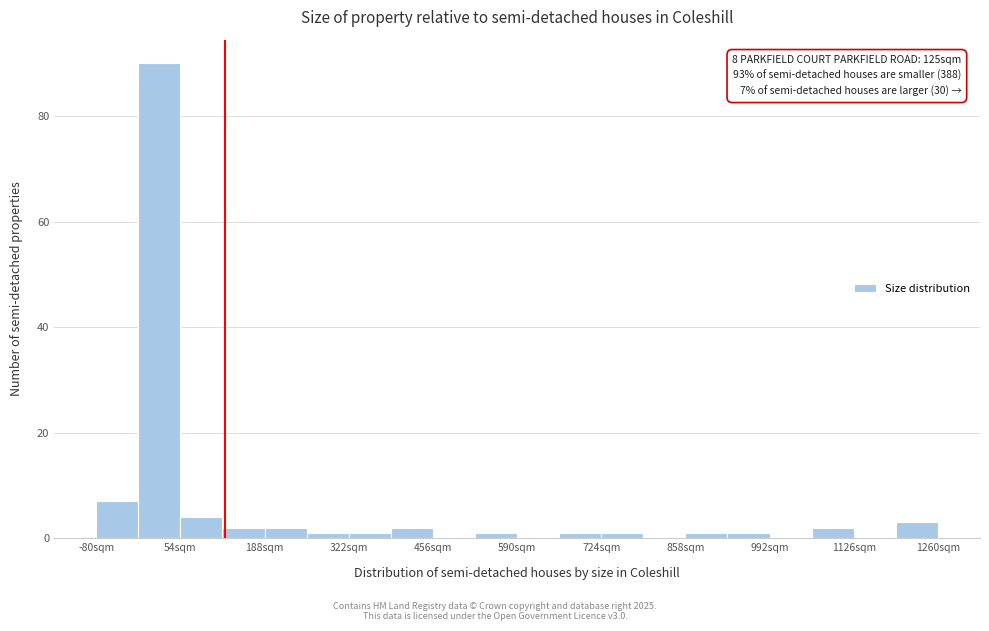

Read against the x-axis, roughly where is the centre of the tallest bar?

20